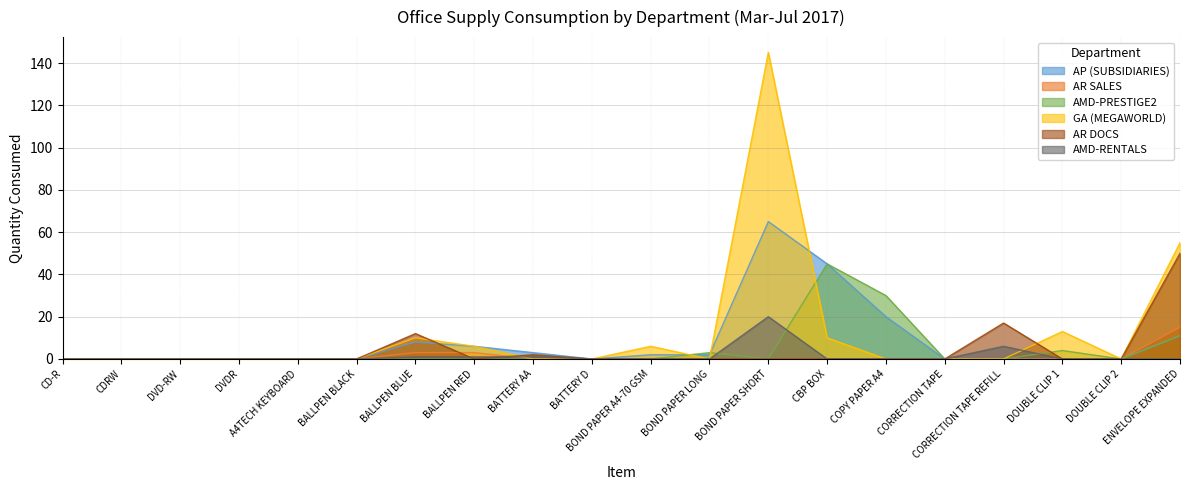

What is the spread (max minus min) of values at CBP BOX?

45